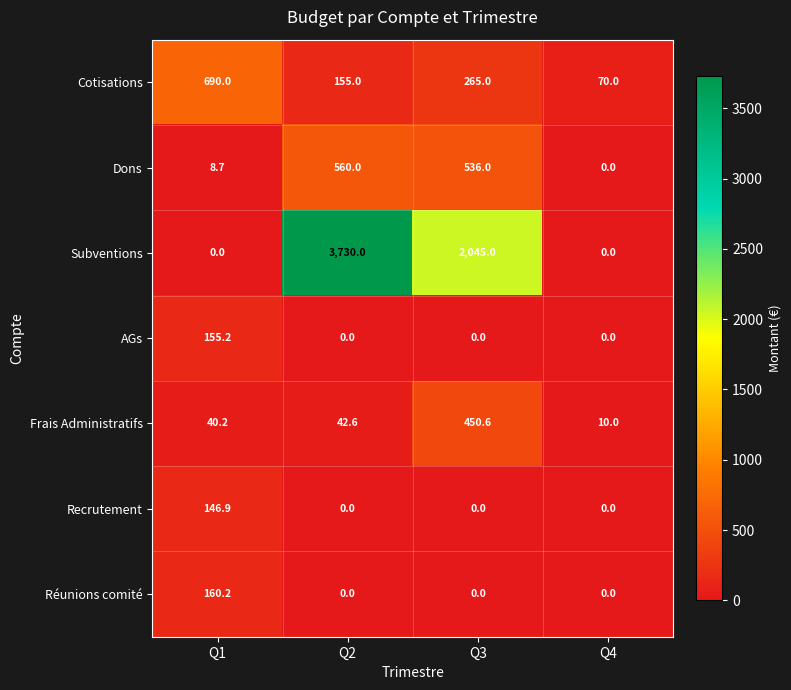

What is the difference between the second highest and second lowest values in the Frais Administratifs series?

2.4